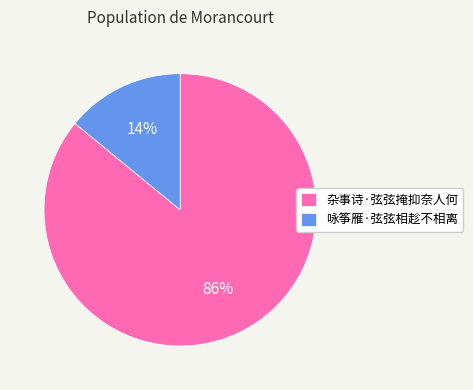

What percentage is the 咏筝雁·弦弦相趁不相离 slice, to the nearest percent?

14%